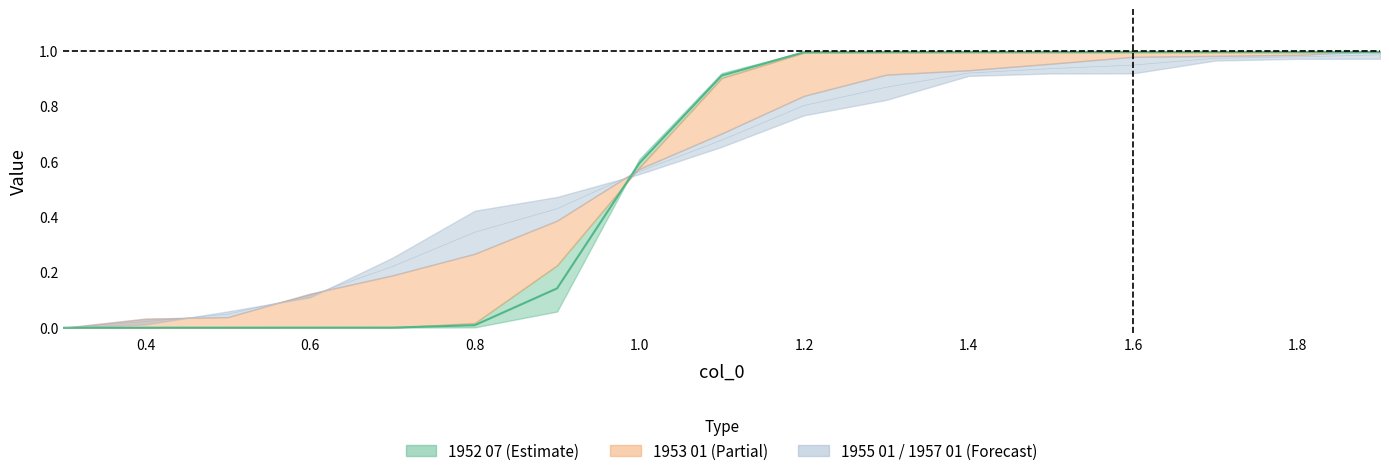

How many values in 1955 01 are above zero?

16